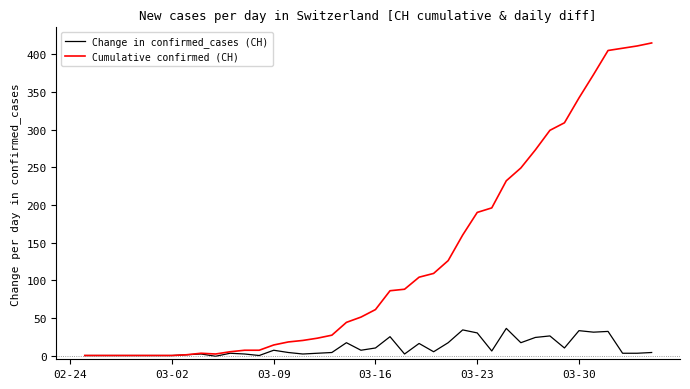

What is the greatest value displayed?

415